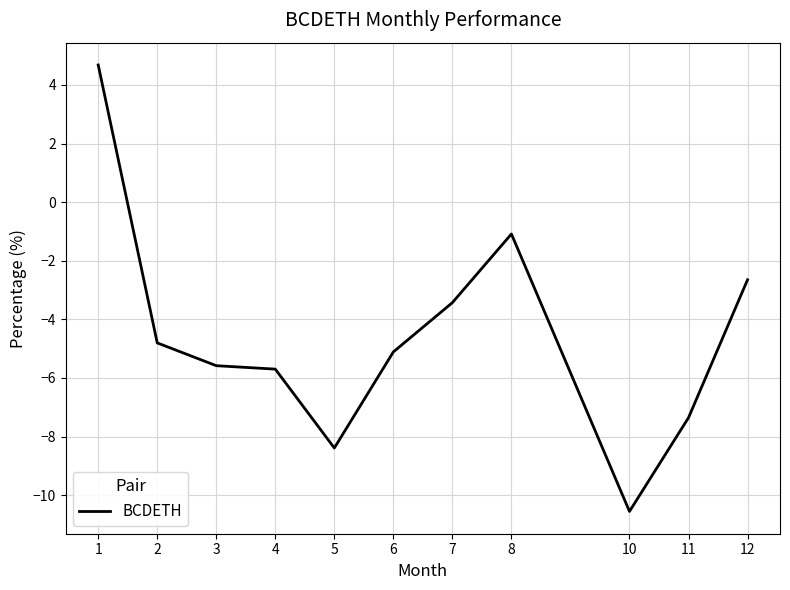

How many values exceed -5?

5